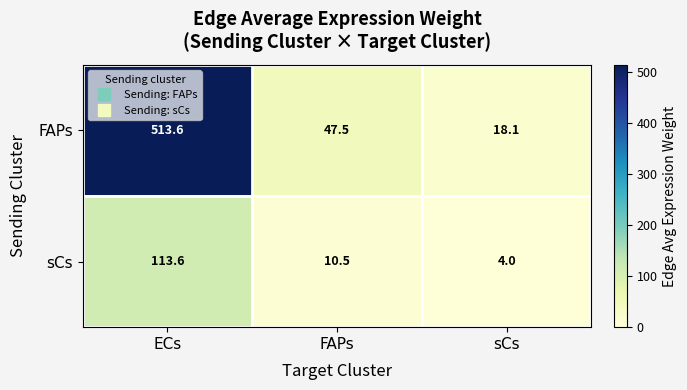

How many series are shown in this chart?

2